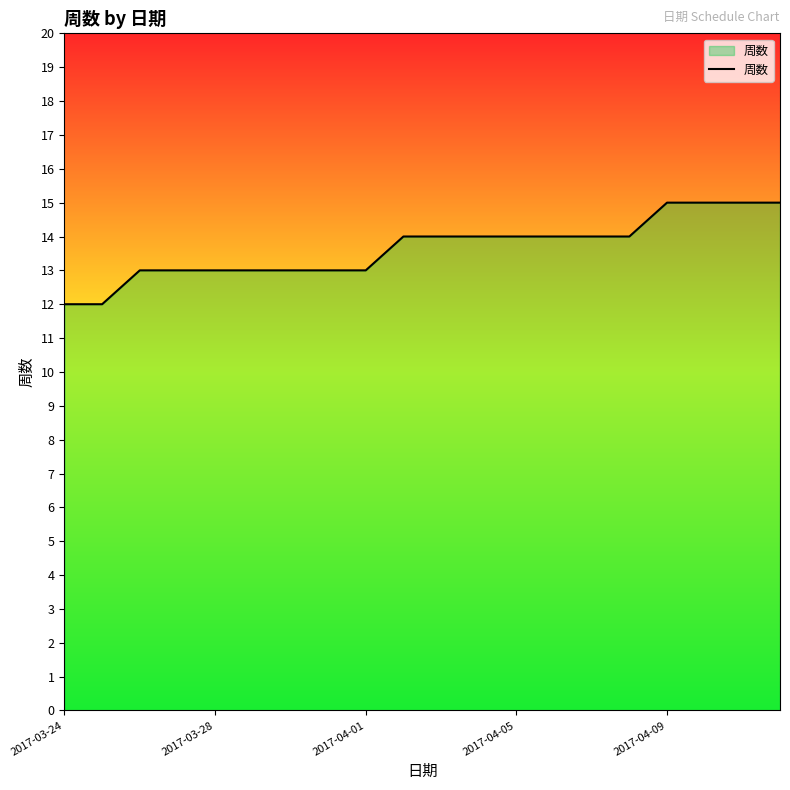

What is the greatest value displayed?

15